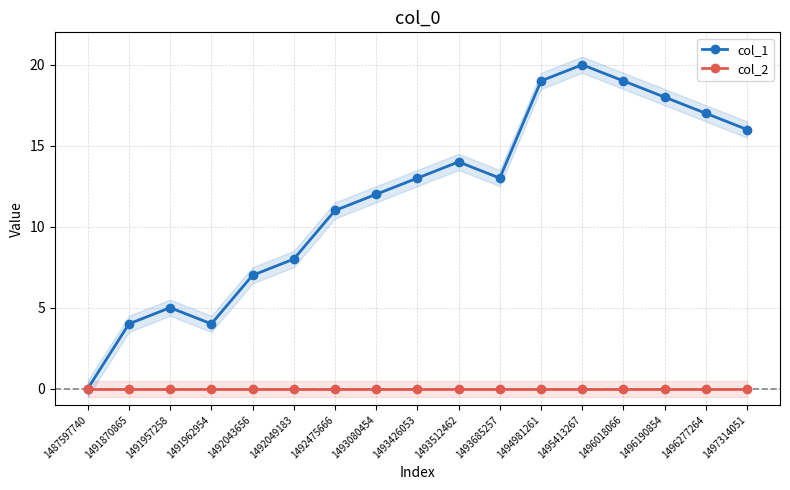

How many data points in col_1 are above 13?

7